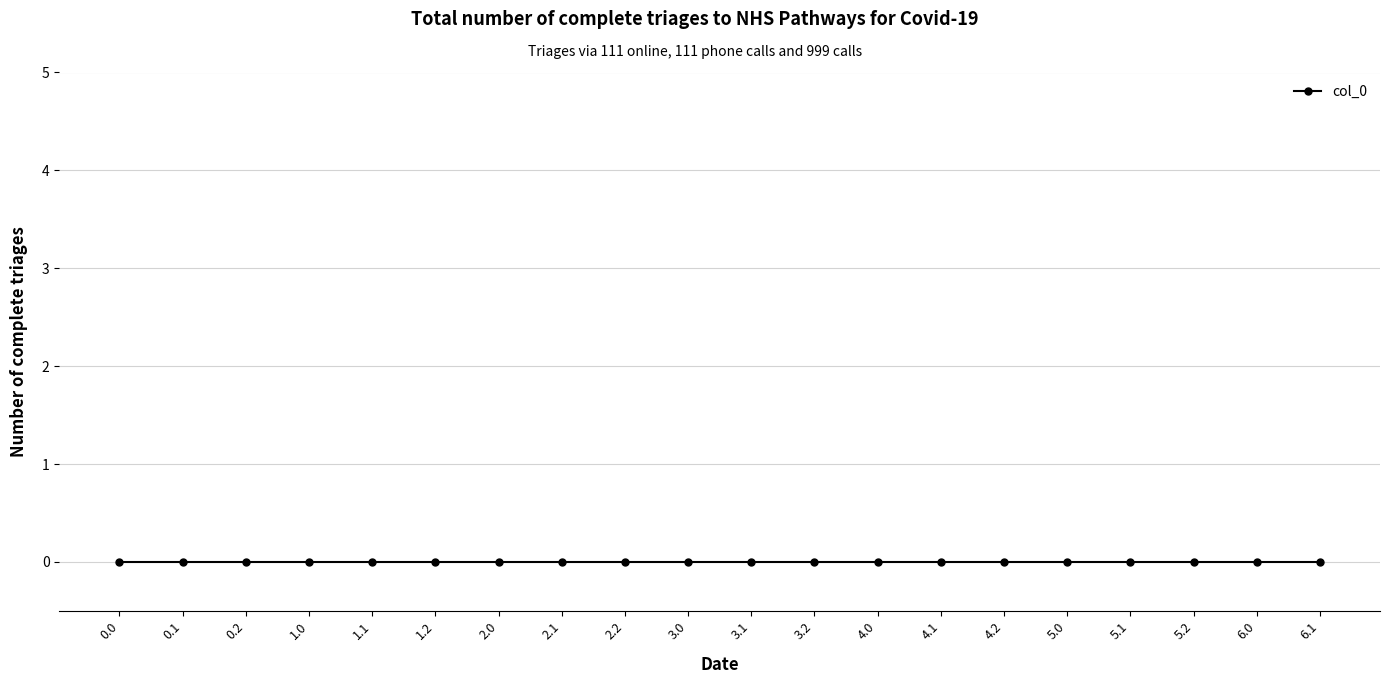

Between 6.0 and 3.2, which is larger?

6.0